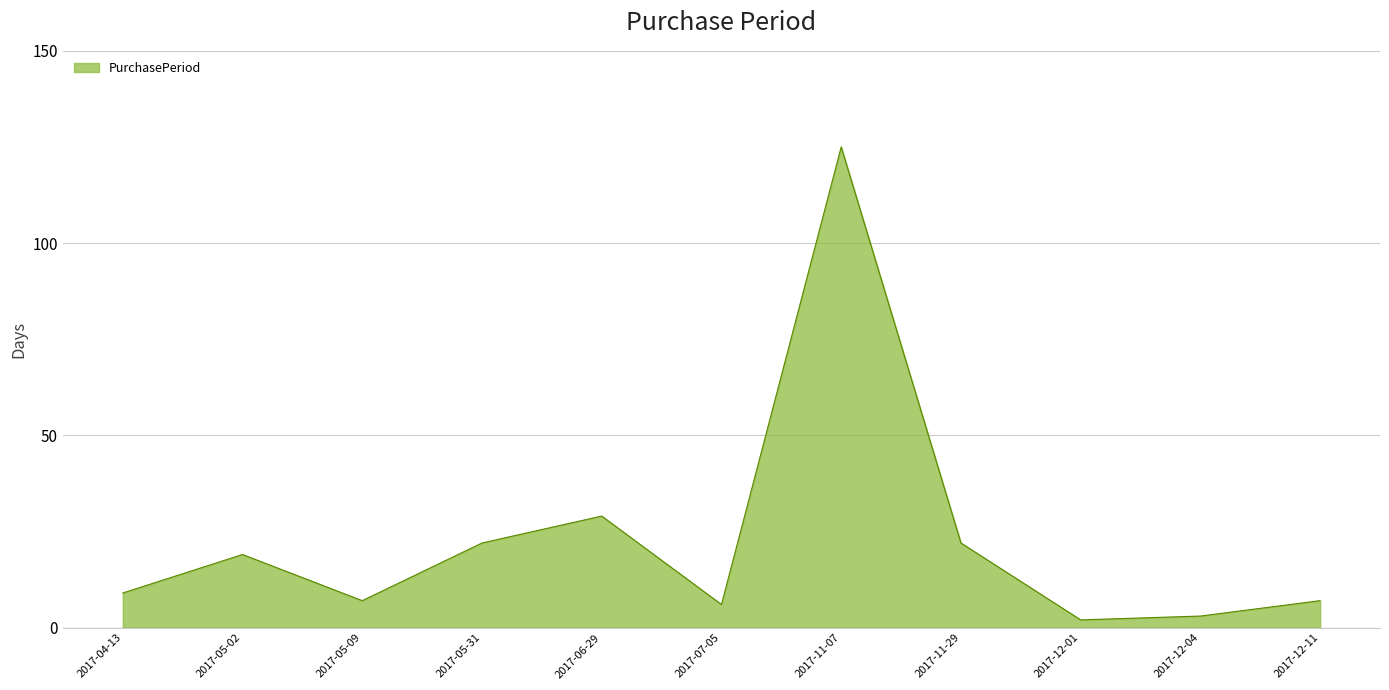

Does the chart display data point markers on the line(s)?

No